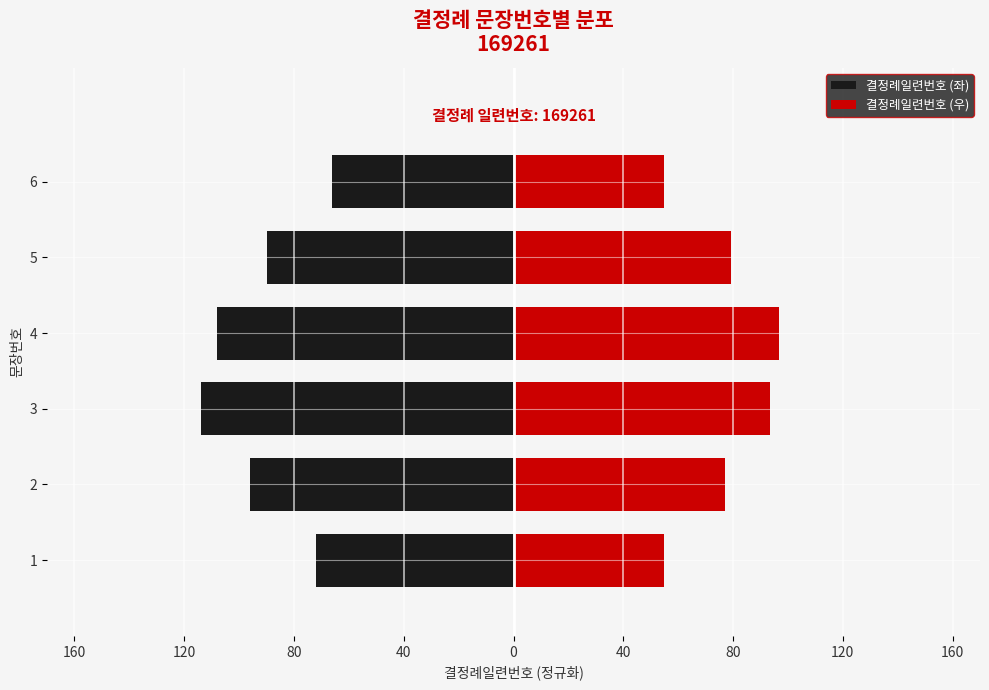

How many values in the 결정례일련번호 (좌) series are below -90?

3